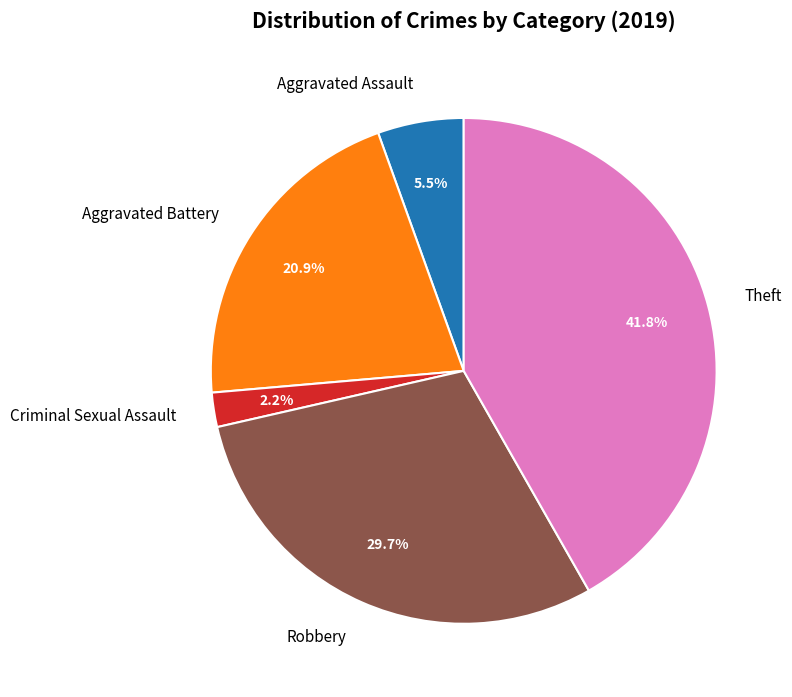

Does Aggravated Battery account for over 50% of the chart?

No